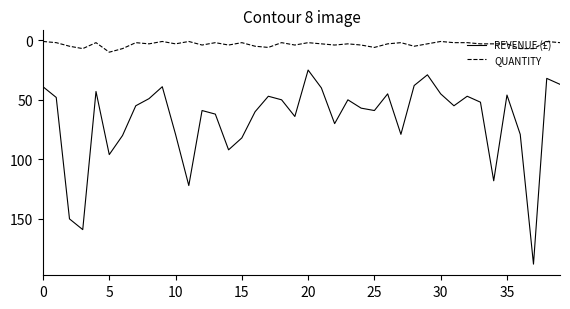

Which series has the widest spread of values?

REVENUE (£)